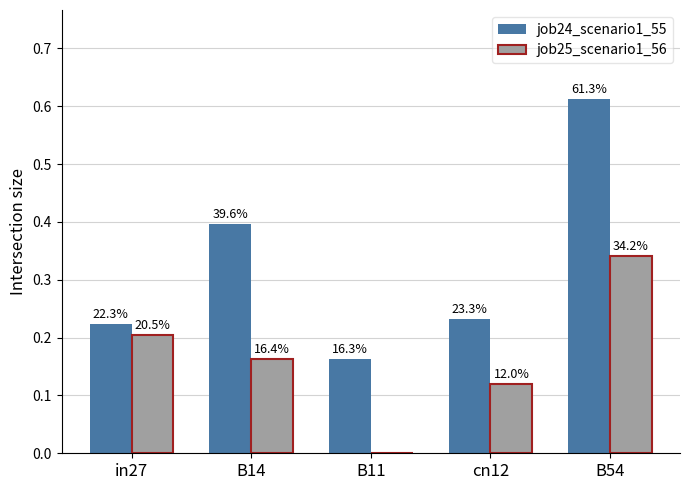

What are all the series names shown in the legend?

job24_scenario1_55, job25_scenario1_56